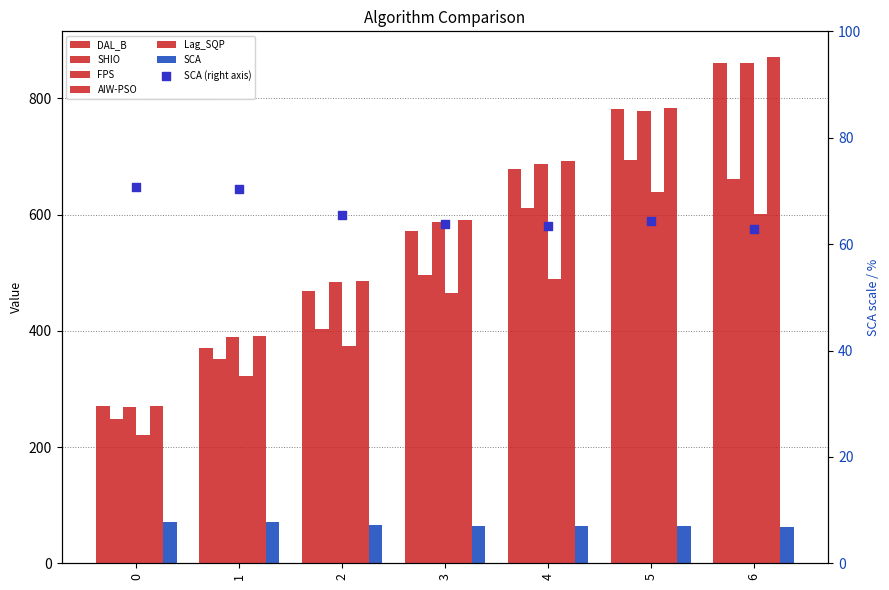

What are all the series names shown in the legend?

DAL_B, SHIO, FPS, AIW-PSO, Lag_SQP, SCA